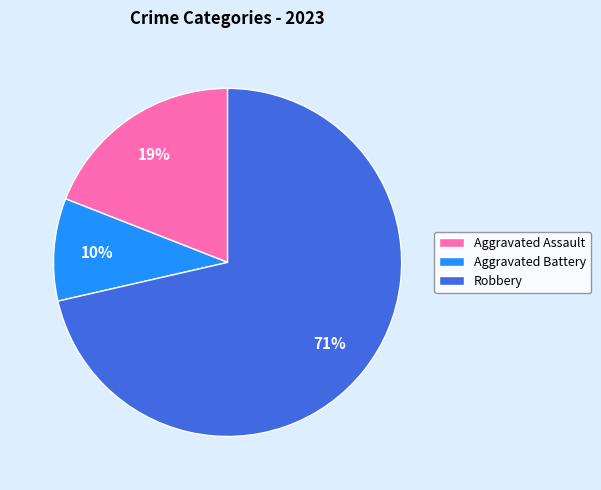

What percentage is the Aggravated Battery slice, to the nearest percent?

10%